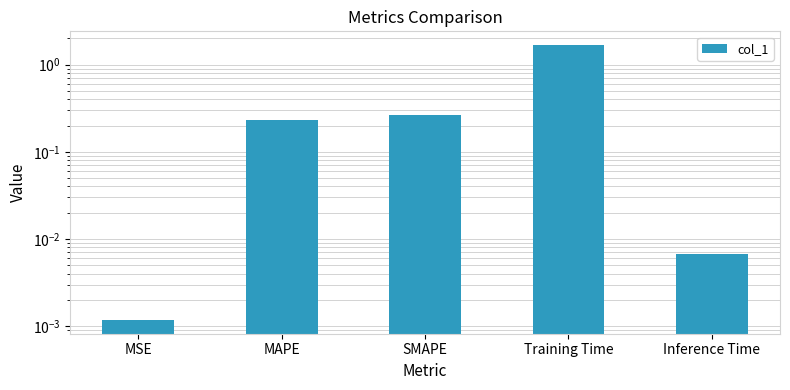

What is the approximate value at Training Time?

1.7